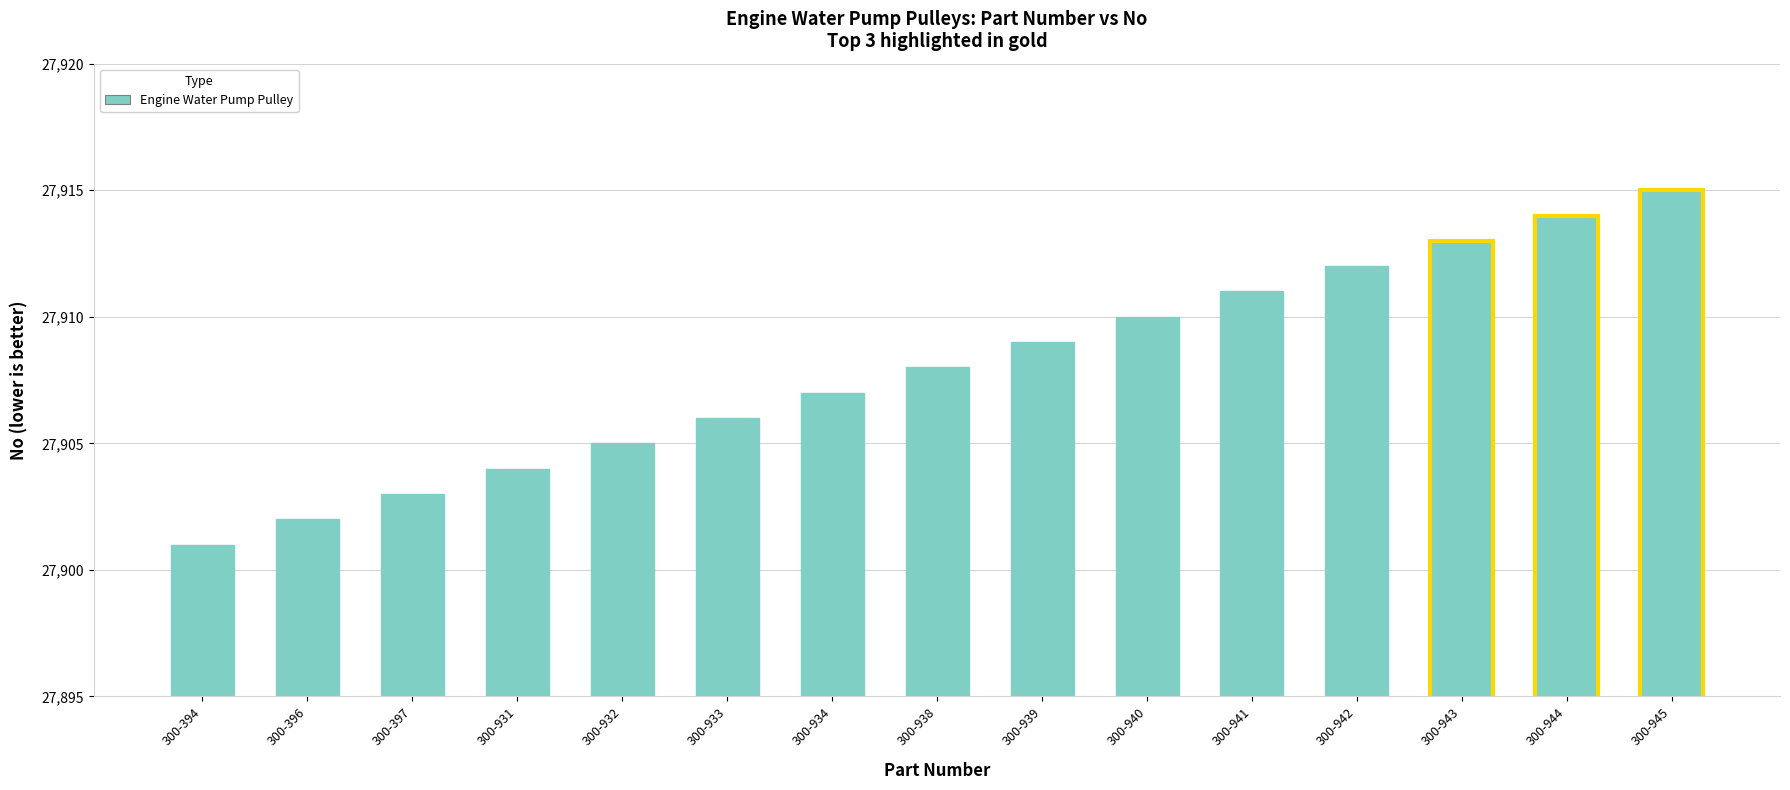

List the labels in order of value, largest first.

300-945, 300-944, 300-943, 300-942, 300-941, 300-940, 300-939, 300-938, 300-934, 300-933, 300-932, 300-931, 300-397, 300-396, 300-394